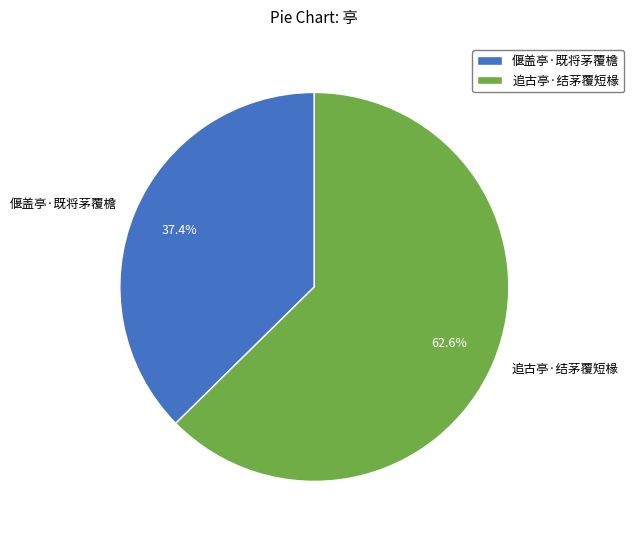

To the nearest percent, what is the average slice percentage?

50%